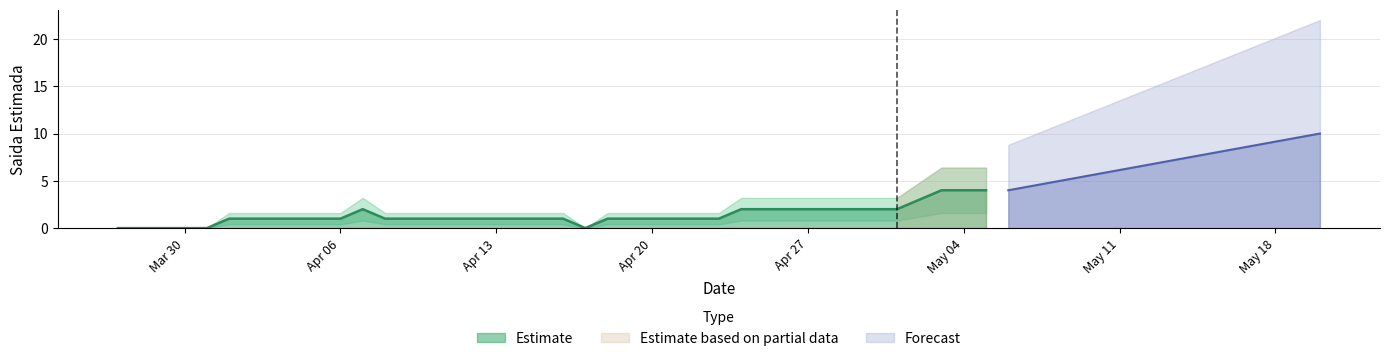

Approximately how many times larger is the value at 2020-04-18 compared to 2020-04-02?

1.0